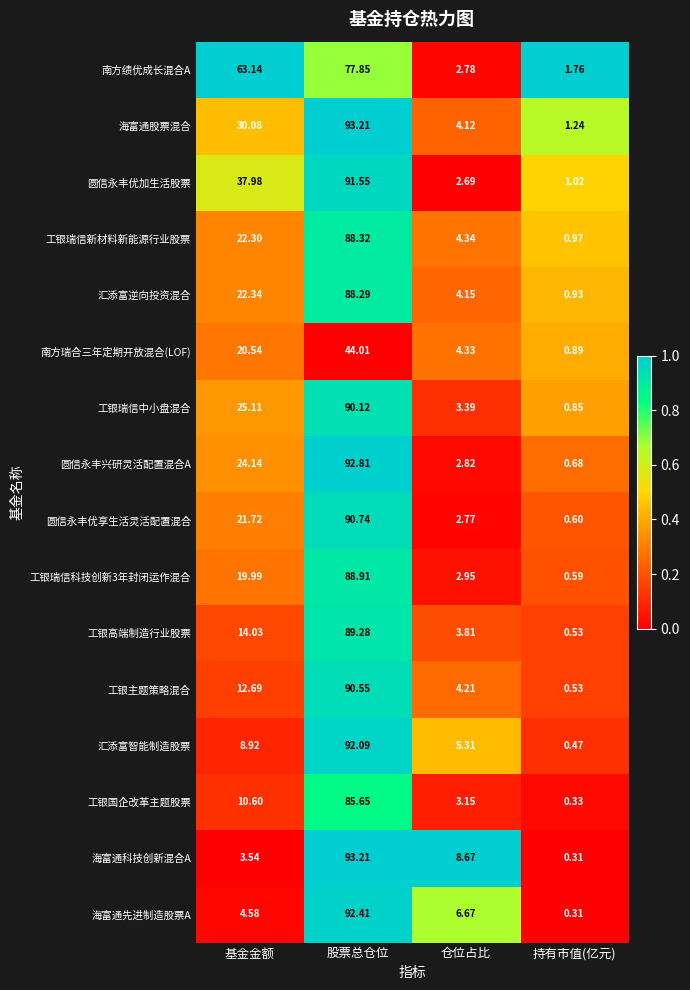

Which series has the largest total across all categories?

南方绩优成长混合A